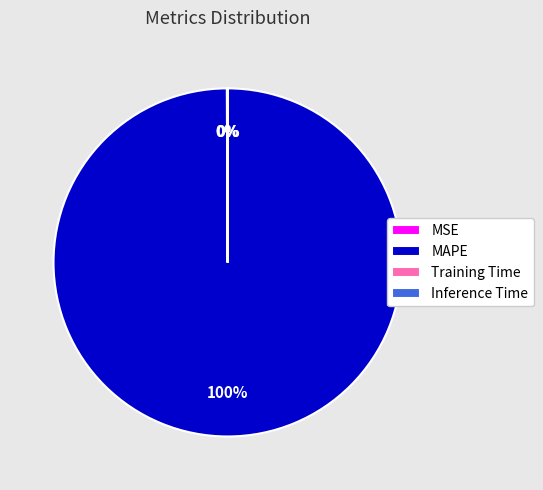

What is the largest slice in the pie chart?

MAPE